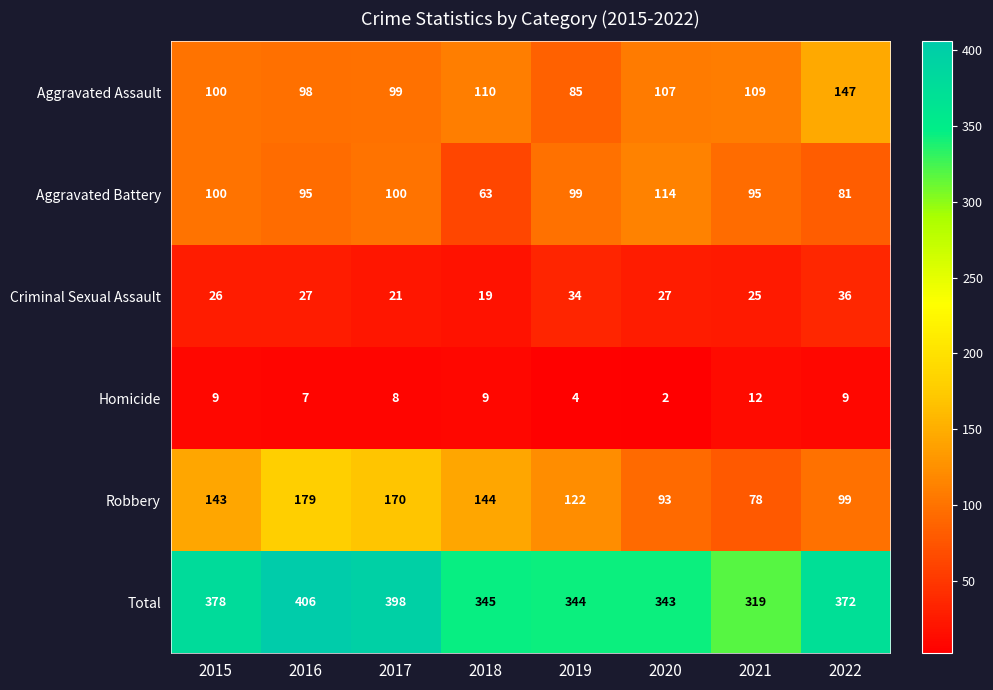

What value does the Homicide series have at 2021?

12